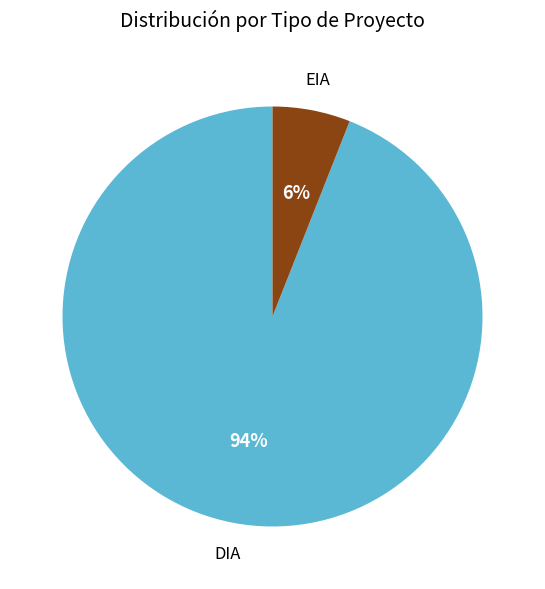

Rank the categories by value from lowest to highest.

EIA, DIA